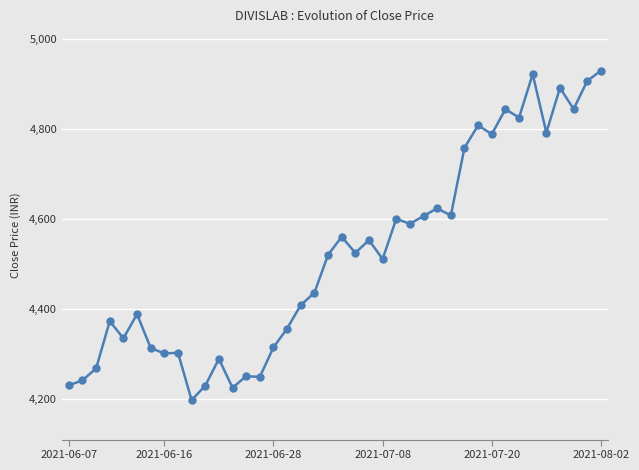

True or false: the data has more than 1 interior local peaks.

True